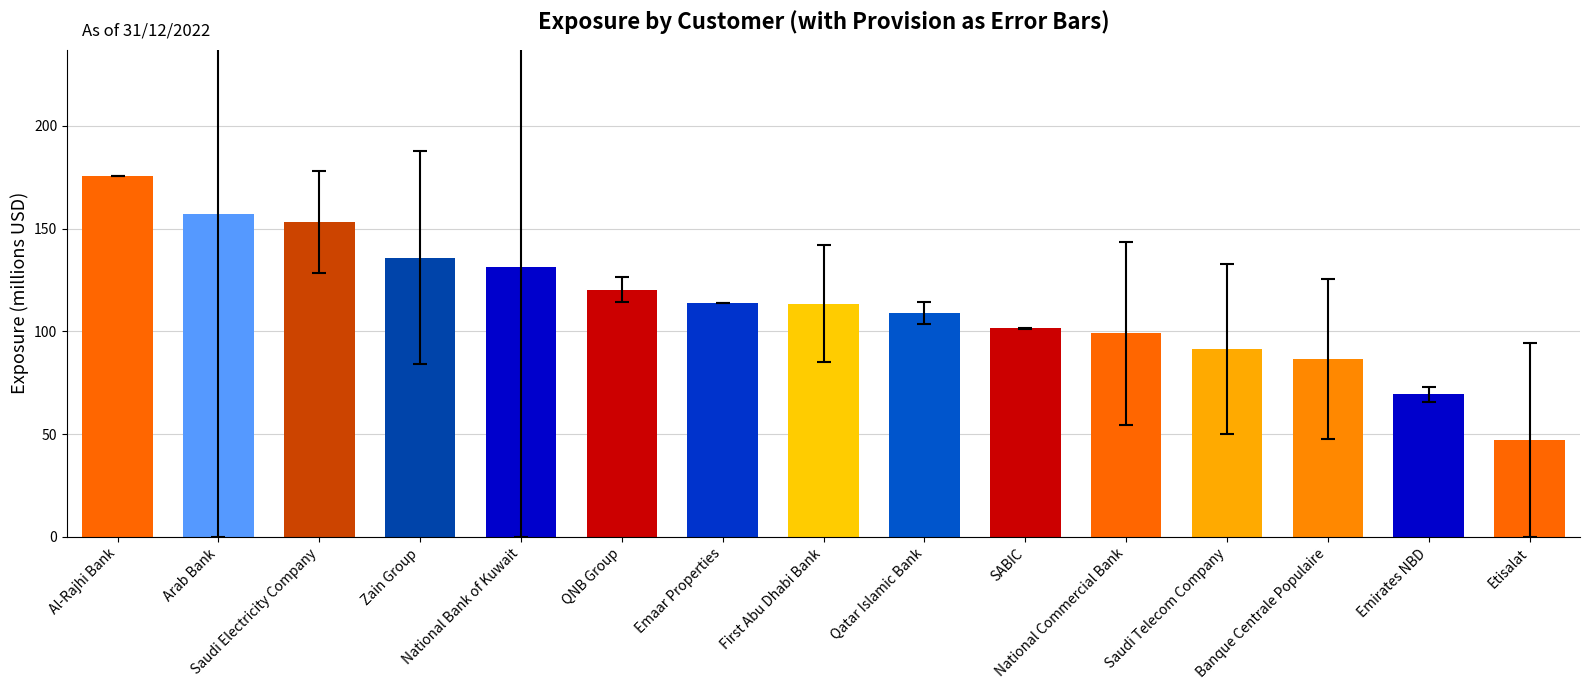

What is the change in value from Saudi Electricity Company to Emirates NBD?

-83.8